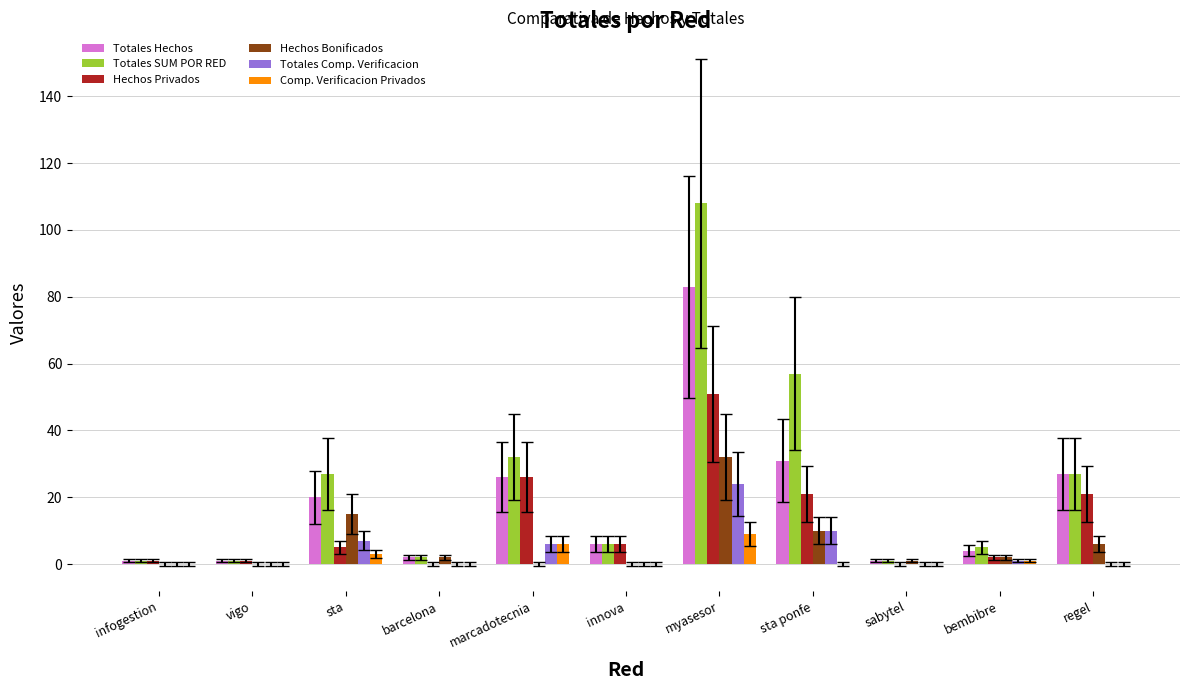

True or false: Comp. Verificacion Privados has a value of 6 at marcadotecnia.

True